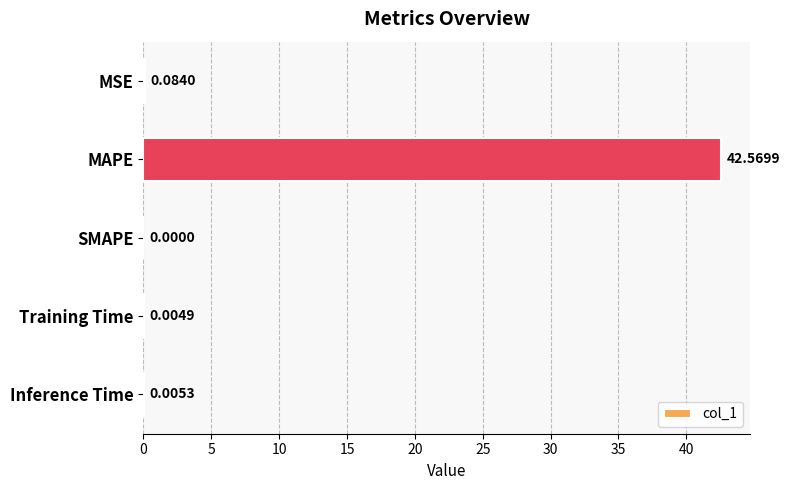

At which category does the chart reach its peak across all series?

MAPE